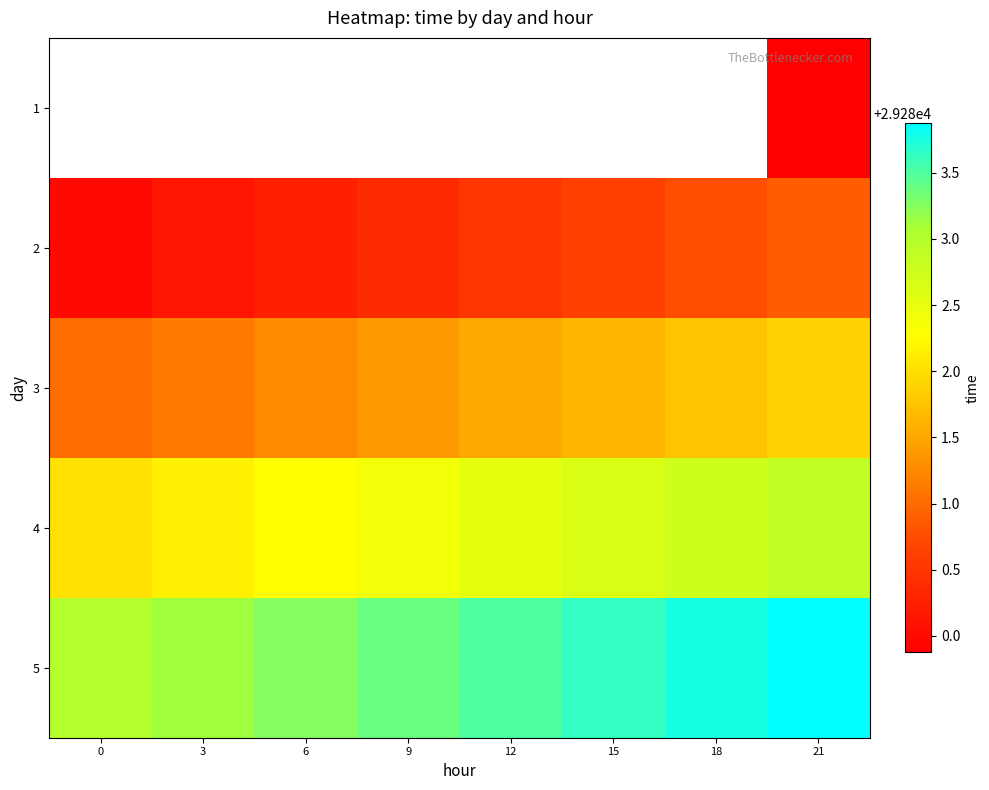

The value of row_3 at 9 is 29282.4. True or false?

True